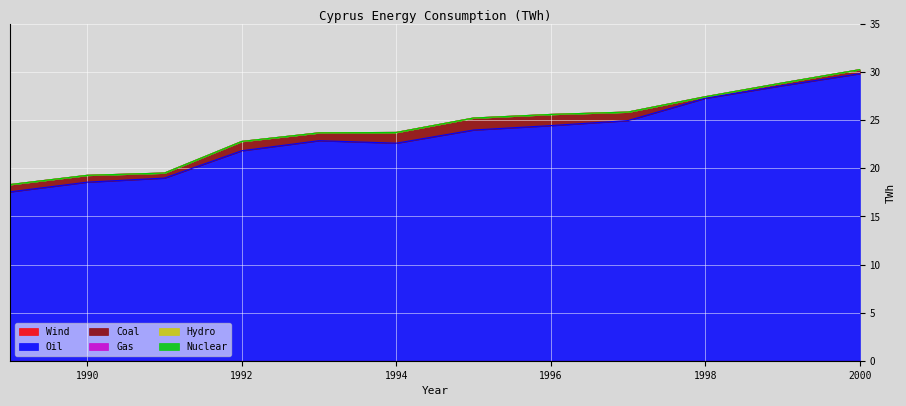

How many values in the Oil.Consumption...TWh series exceed 23?

6